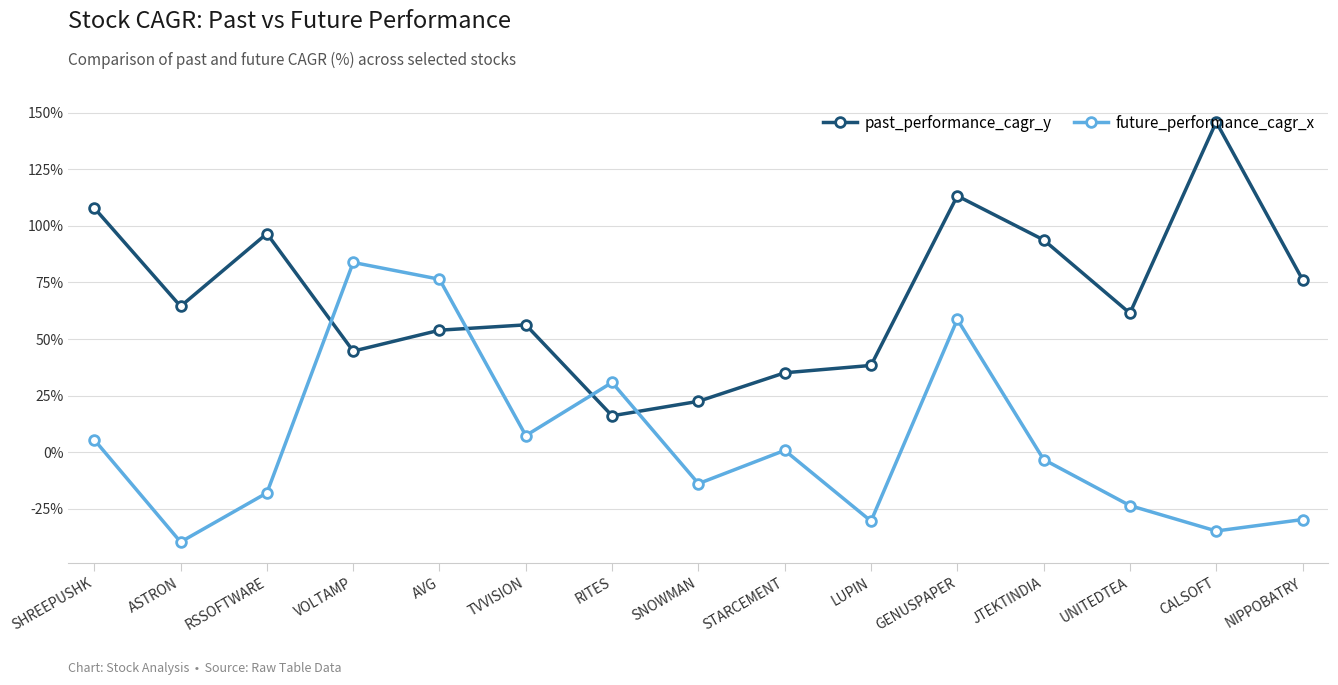

Count the number of data series in this chart.

2